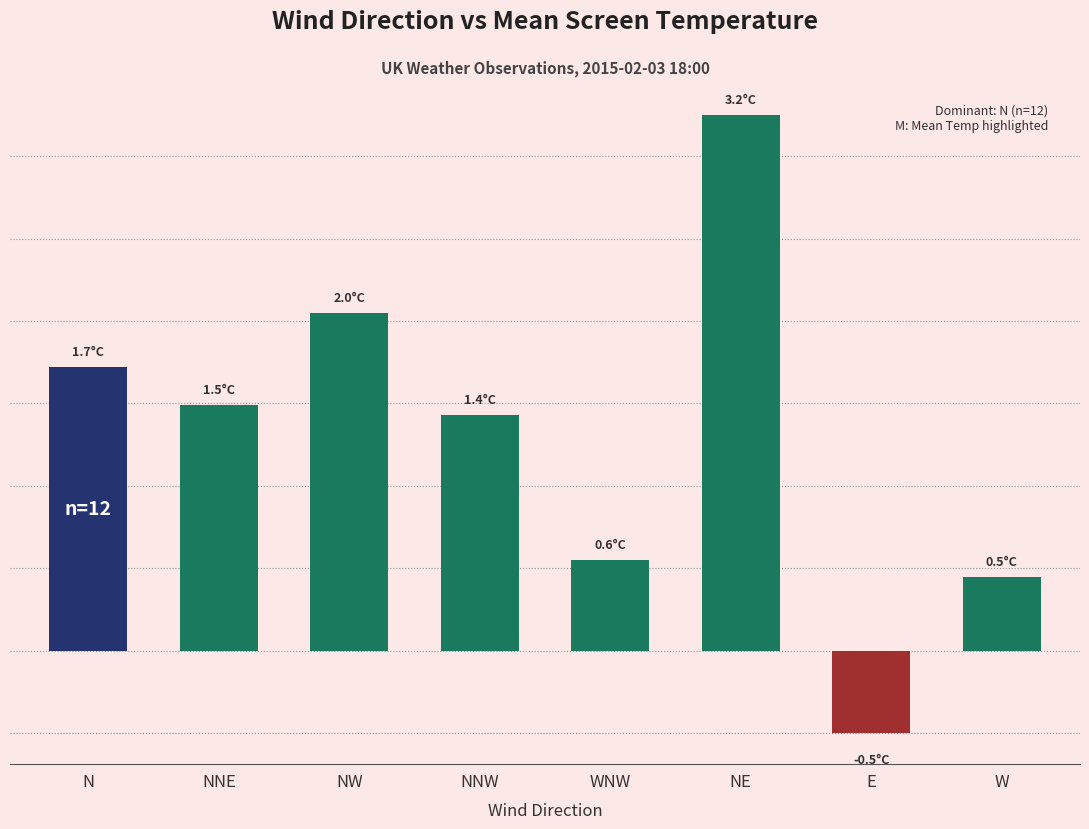

Where does the data first go above 1?

N